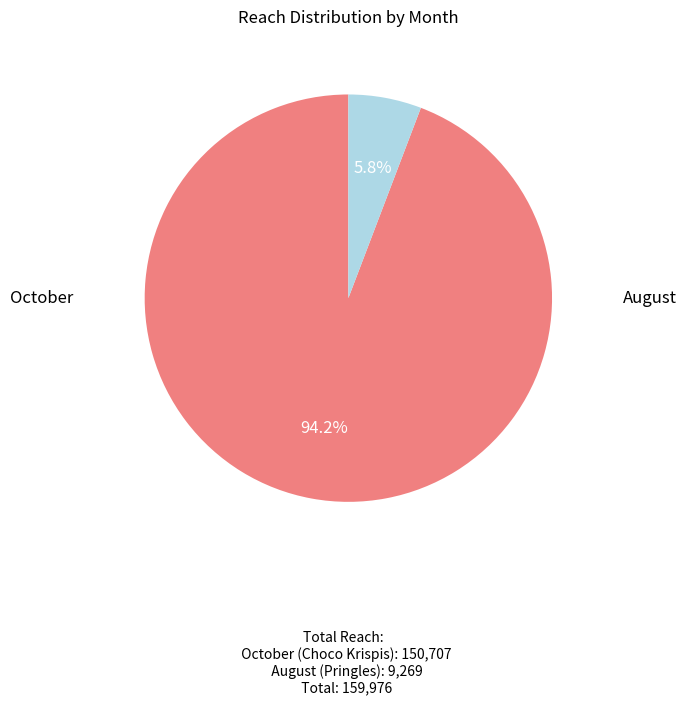

To the nearest percent, what is the difference between the largest and smallest slice percentages?

88%